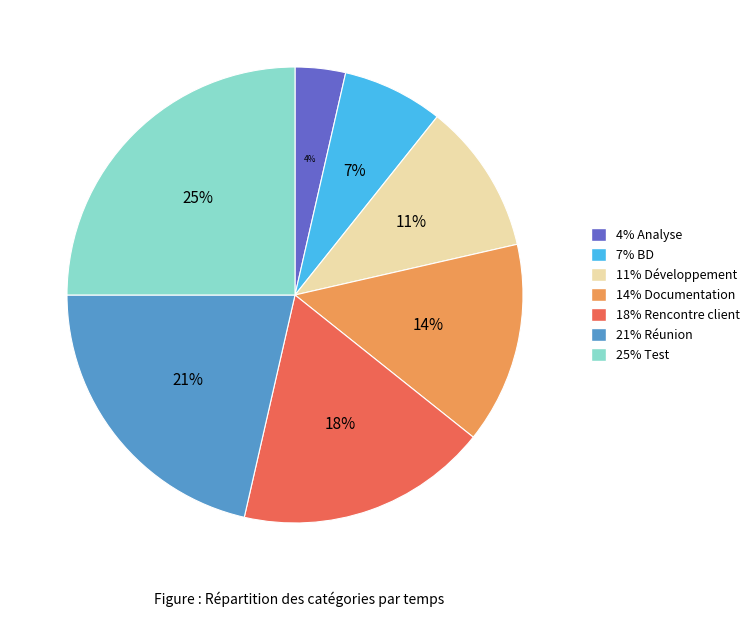

How many slices are in this pie chart?

7